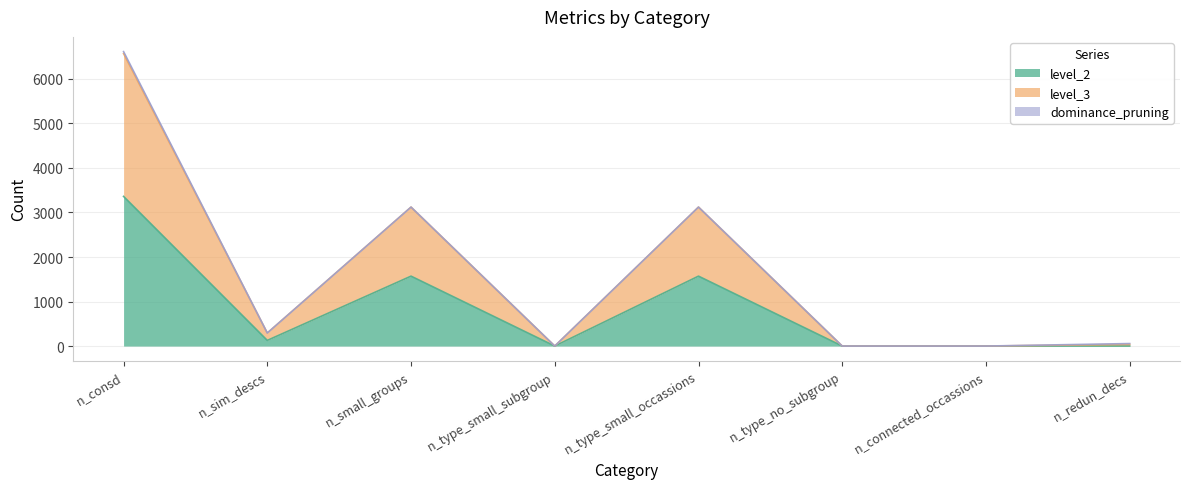

At which category is the sum across all series the highest?

n_consd